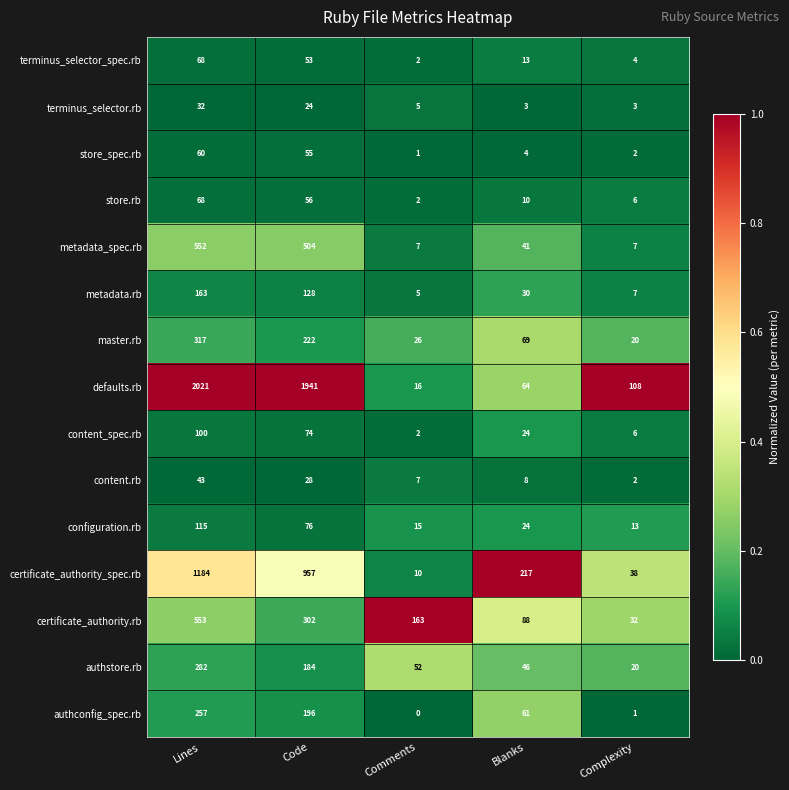

How many data points does each series have?

5